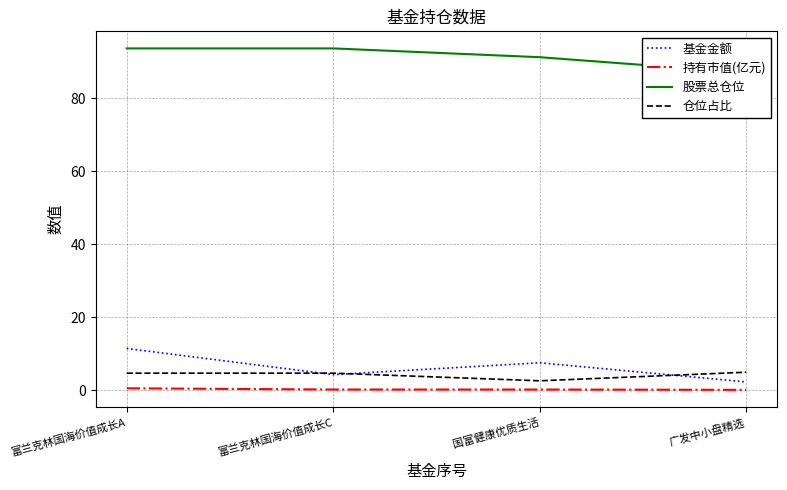

At which category does 仓位占比 reach its first local valley?

国富健康优质生活